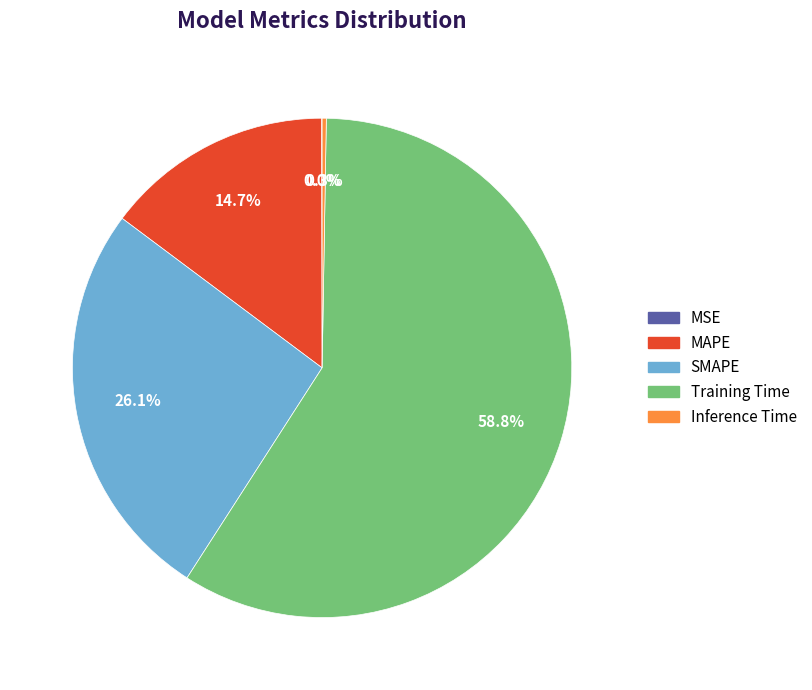

Between SMAPE and Training Time, which is larger?

Training Time